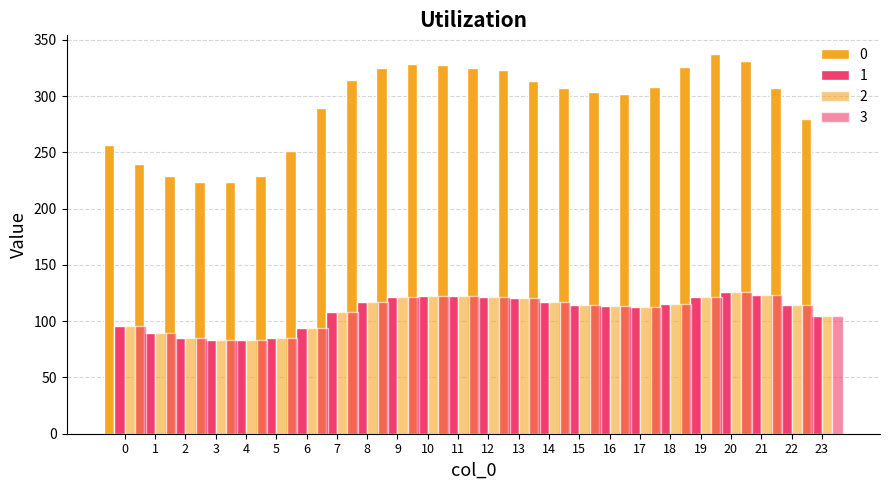

What is the difference between the maximum and second lowest values in the 2 series?

42.2